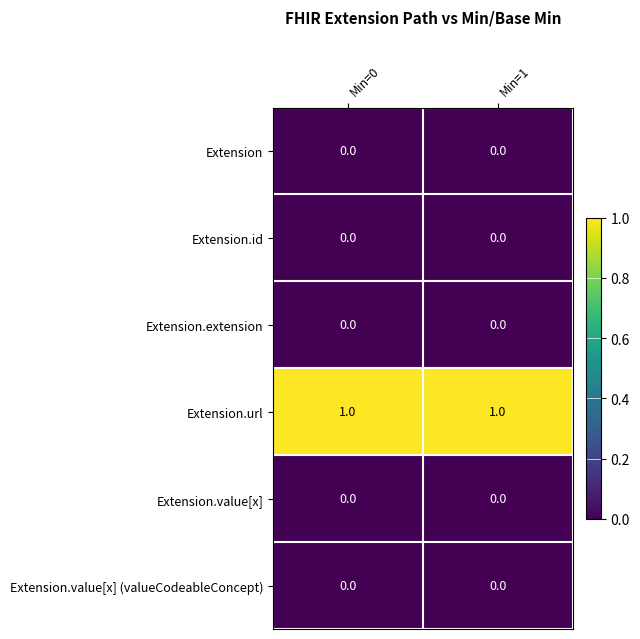

Which series has the largest total across all categories?

Extension.url